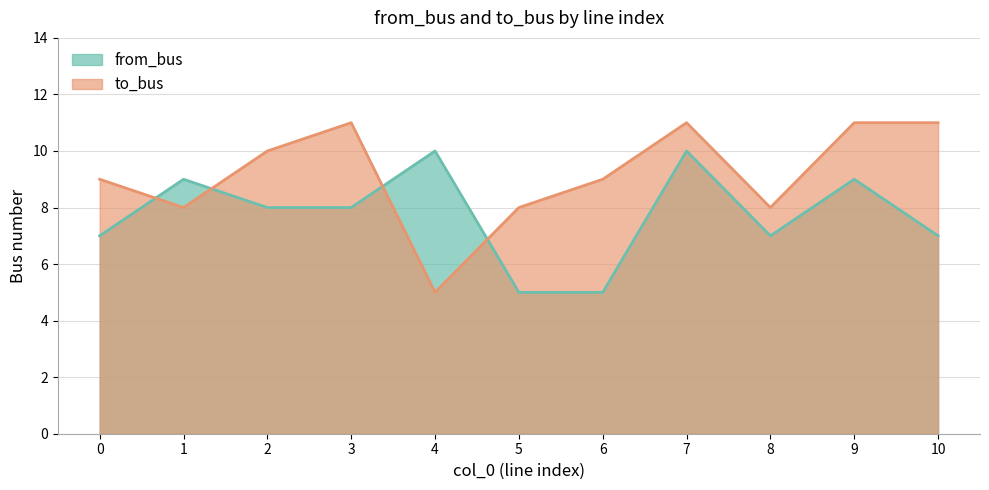

True or false: from_bus has more than 2 points higher than both neighbors.

True